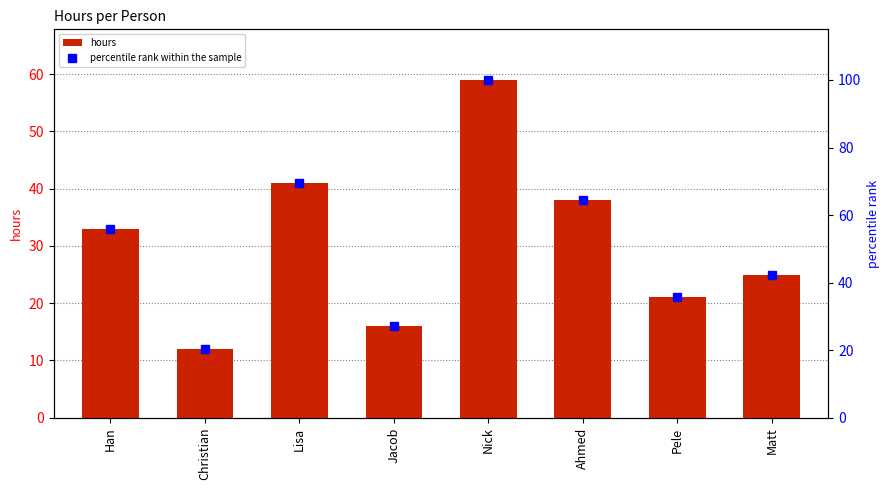

At which label is percentile rank within the sample closest to 60?

Han